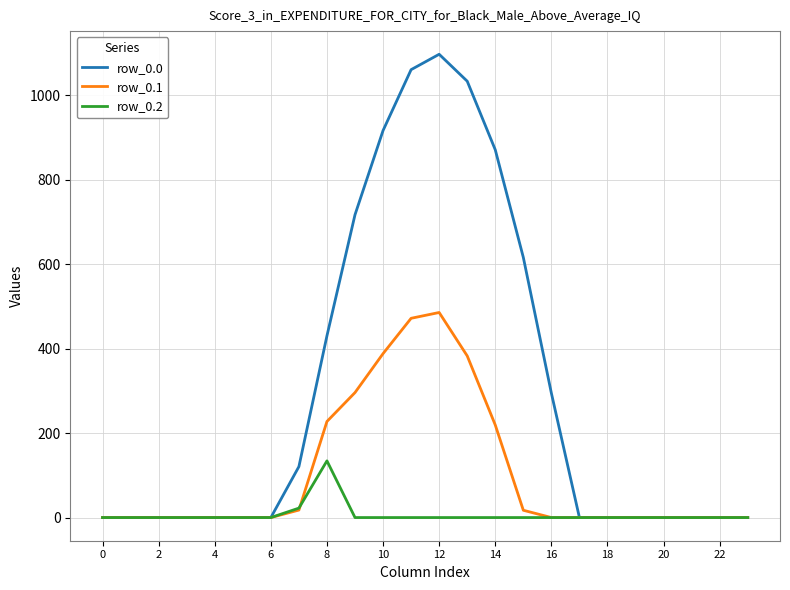

What is the highest value of the row_0.0 series?

1096.7